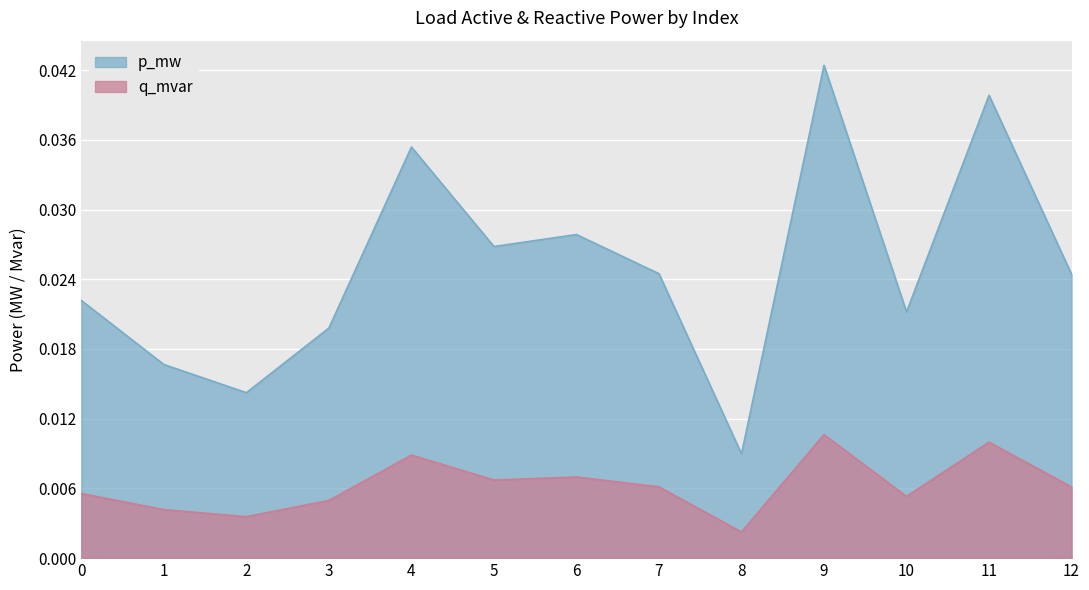

At which label is q_mvar closest to 0?

8